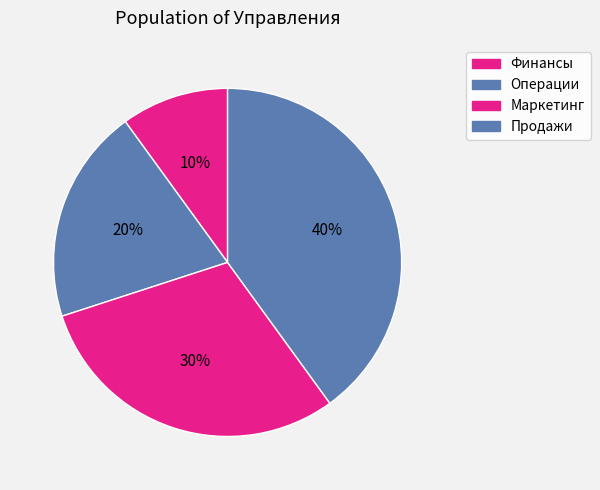

Which slice is the largest?

Продажи